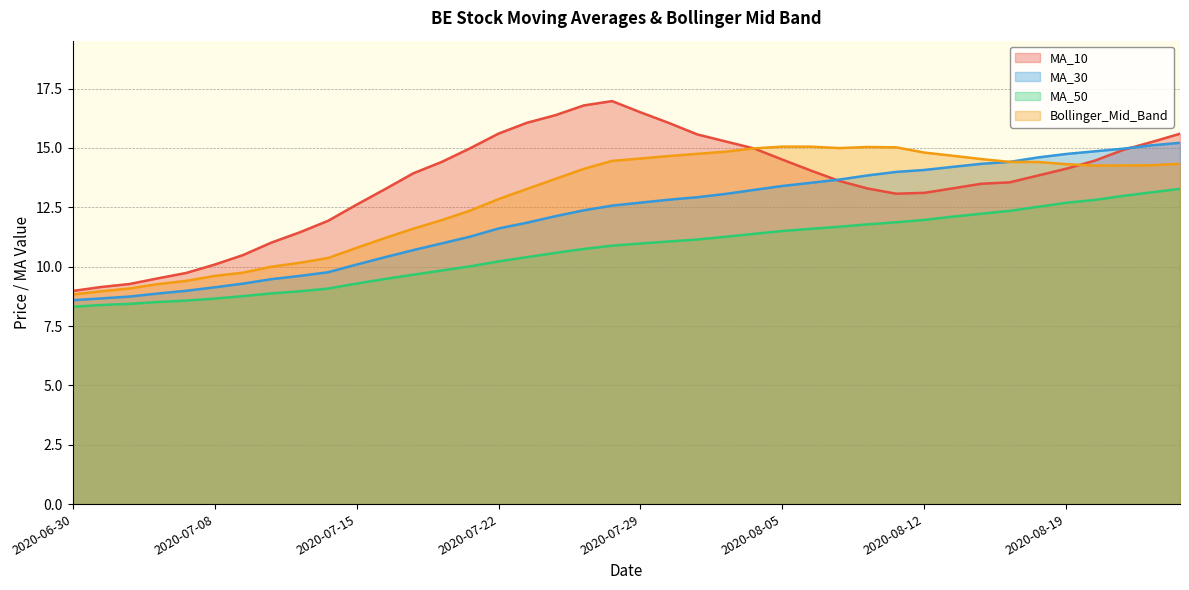

Reading left to right, transcribe all the data shown in this chart.

MA_10: 2020-06-30=9.0	2020-07-01=9.1	2020-07-02=9.3	2020-07-06=9.5	2020-07-07=9.7	2020-07-08=10.1	2020-07-09=10.5	2020-07-10=11.0	2020-07-13=11.4	2020-07-14=11.9	2020-07-15=12.6	2020-07-16=13.3	2020-07-17=13.9	2020-07-20=14.4	2020-07-21=15.0	2020-07-22=15.6	2020-07-23=16.1	2020-07-24=16.4	2020-07-27=16.8	2020-07-28=17.0	2020-07-29=16.5	2020-07-30=16.1	2020-07-31=15.6	2020-08-03=15.3	2020-08-04=15.0	2020-08-05=14.5	2020-08-06=14.0	2020-08-07=13.6	2020-08-10=13.3	2020-08-11=13.1	2020-08-12=13.1	2020-08-13=13.3	2020-08-14=13.5	2020-08-17=13.6	2020-08-18=13.8	2020-08-19=14.1	2020-08-20=14.5	2020-08-21=14.9	2020-08-24=15.2	2020-08-25=15.6
MA_30: 2020-06-30=8.6	2020-07-01=8.7	2020-07-02=8.7	2020-07-06=8.9	2020-07-07=9.0	2020-07-08=9.1	2020-07-09=9.3	2020-07-10=9.5	2020-07-13=9.6	2020-07-14=9.8	2020-07-15=10.1	2020-07-16=10.4	2020-07-17=10.7	2020-07-20=11.0	2020-07-21=11.3	2020-07-22=11.6	2020-07-23=11.9	2020-07-24=12.1	2020-07-27=12.4	2020-07-28=12.6	2020-07-29=12.7	2020-07-30=12.8	2020-07-31=12.9	2020-08-03=13.1	2020-08-04=13.2	2020-08-05=13.4	2020-08-06=13.5	2020-08-07=13.7	2020-08-10=13.8	2020-08-11=14.0	2020-08-12=14.1	2020-08-13=14.2	2020-08-14=14.3	2020-08-17=14.4	2020-08-18=14.6	2020-08-19=14.7	2020-08-20=14.9	2020-08-21=15.0	2020-08-24=15.1	2020-08-25=15.2
MA_50: 2020-06-30=8.3	2020-07-01=8.4	2020-07-02=8.4	2020-07-06=8.5	2020-07-07=8.6	2020-07-08=8.7	2020-07-09=8.8	2020-07-10=8.9	2020-07-13=9.0	2020-07-14=9.1	2020-07-15=9.3	2020-07-16=9.5	2020-07-17=9.7	2020-07-20=9.8	2020-07-21=10.0	2020-07-22=10.2	2020-07-23=10.4	2020-07-24=10.6	2020-07-27=10.7	2020-07-28=10.9	2020-07-29=11.0	2020-07-30=11.1	2020-07-31=11.1	2020-08-03=11.3	2020-08-04=11.4	2020-08-05=11.5	2020-08-06=11.6	2020-08-07=11.7	2020-08-10=11.8	2020-08-11=11.9	2020-08-12=12.0	2020-08-13=12.1	2020-08-14=12.2	2020-08-17=12.4	2020-08-18=12.5	2020-08-19=12.7	2020-08-20=12.8	2020-08-21=13.0	2020-08-24=13.1	2020-08-25=13.3
Bollinger_Mid_Band: 2020-06-30=8.8	2020-07-01=9.0	2020-07-02=9.1	2020-07-06=9.3	2020-07-07=9.4	2020-07-08=9.6	2020-07-09=9.7	2020-07-10=10.0	2020-07-13=10.2	2020-07-14=10.4	2020-07-15=10.8	2020-07-16=11.2	2020-07-17=11.6	2020-07-20=12.0	2020-07-21=12.4	2020-07-22=12.8	2020-07-23=13.3	2020-07-24=13.7	2020-07-27=14.1	2020-07-28=14.5	2020-07-29=14.6	2020-07-30=14.7	2020-07-31=14.8	2020-08-03=14.8	2020-08-04=15.0	2020-08-05=15.1	2020-08-06=15.1	2020-08-07=15.0	2020-08-10=15.0	2020-08-11=15.0	2020-08-12=14.8	2020-08-13=14.7	2020-08-14=14.5	2020-08-17=14.4	2020-08-18=14.4	2020-08-19=14.3	2020-08-20=14.3	2020-08-21=14.3	2020-08-24=14.3	2020-08-25=14.3